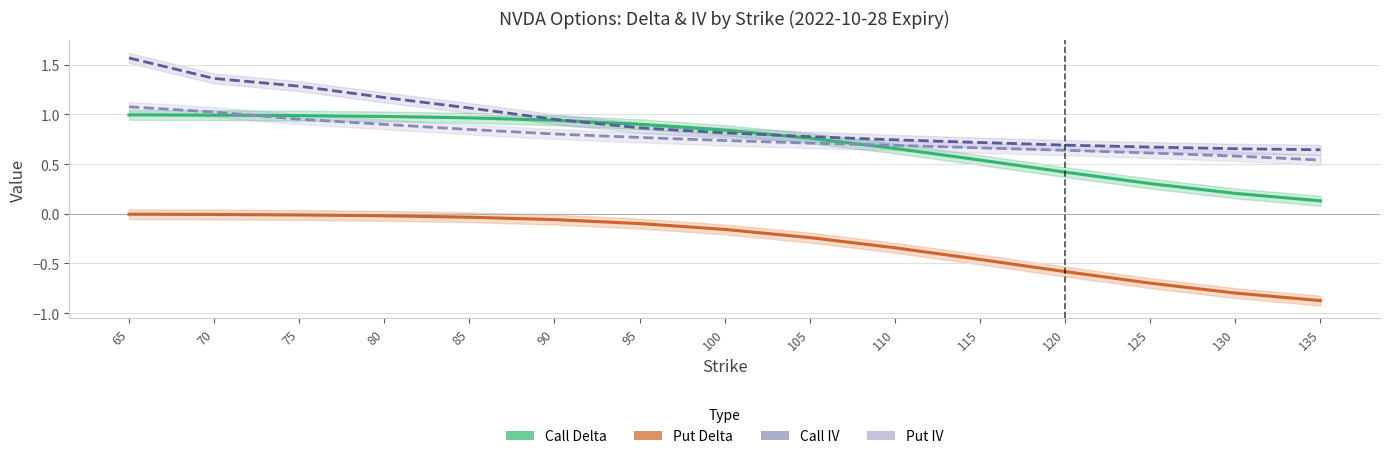

How many categories are shown in the chart?

15